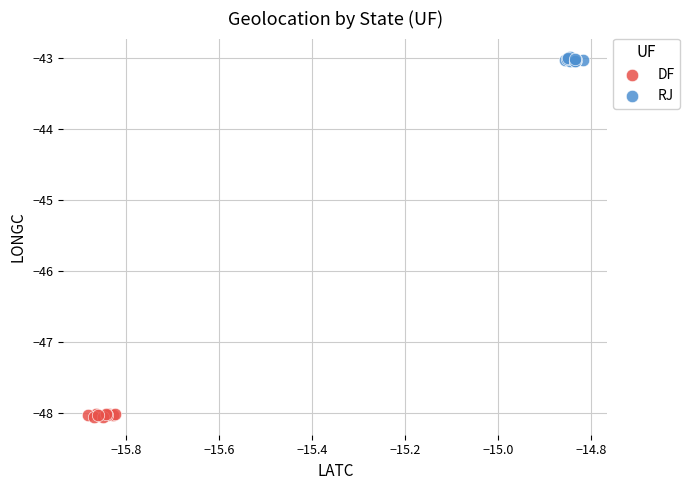

Which series contains the highest Y value?

RJ